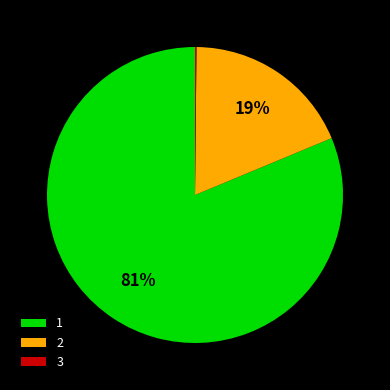

True or false: 2 accounts for 19% of the total.

True